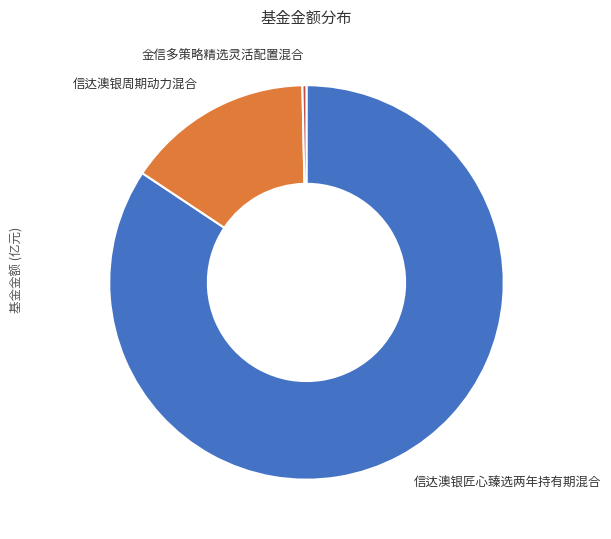

Is there any slice that represents more than half of the pie?

Yes